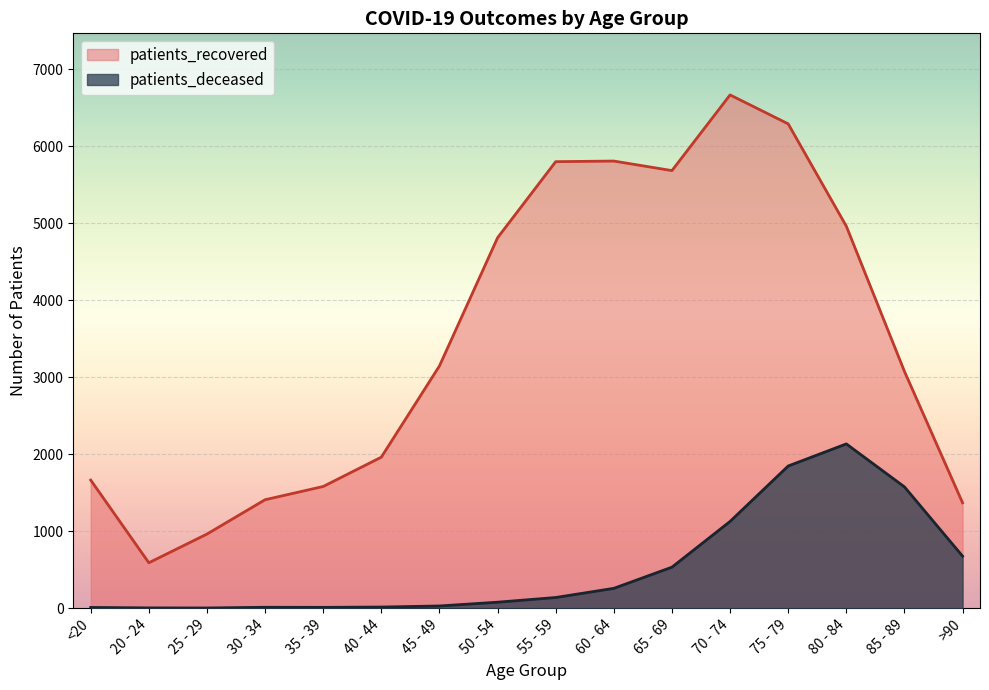

List the labels in order of patients_deceased value, smallest first.

25 - 29, 20 - 24, <20, 35 - 39, 30 - 34, 40 - 44, 45 - 49, 50 - 54, 55 - 59, 60 - 64, 65 - 69, >90, 70 - 74, 85 - 89, 75 - 79, 80 - 84